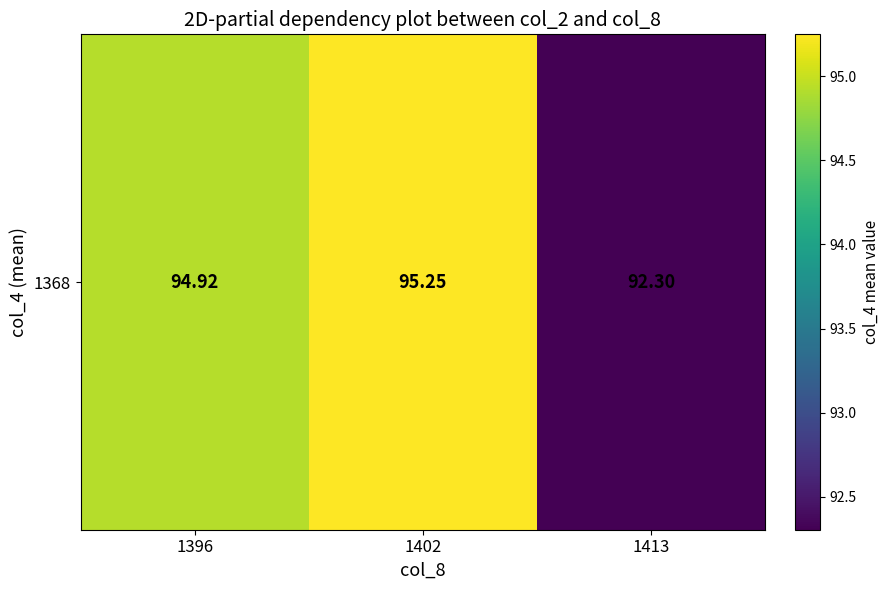

How many data points are less than 94?

1